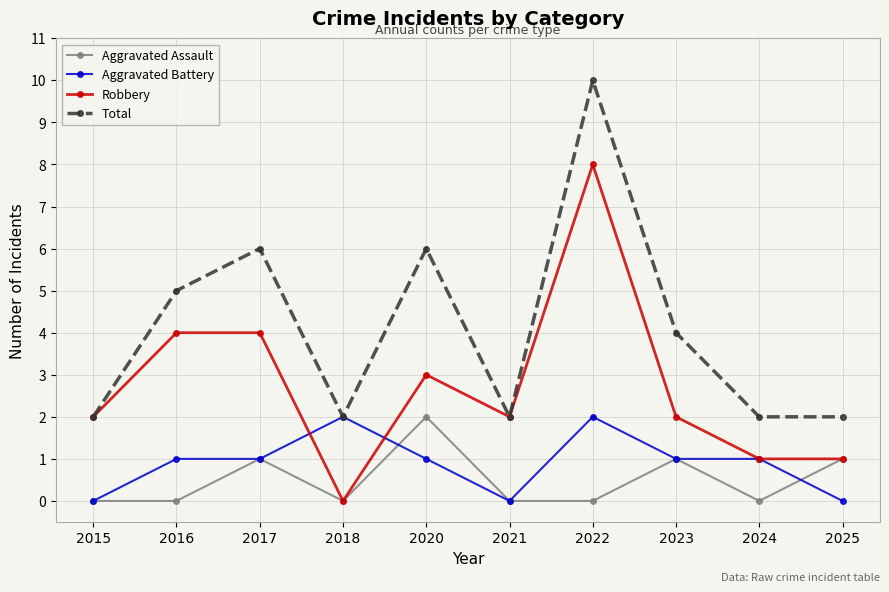

Reading left to right, list all the values displayed in this chart.

Aggravated Assault: 2015=0	2016=0	2017=1	2018=0	2020=2	2021=0	2022=0	2023=1	2024=0	2025=1
Aggravated Battery: 2015=0	2016=1	2017=1	2018=2	2020=1	2021=0	2022=2	2023=1	2024=1	2025=0
Robbery: 2015=2	2016=4	2017=4	2018=0	2020=3	2021=2	2022=8	2023=2	2024=1	2025=1
Total: 2015=2	2016=5	2017=6	2018=2	2020=6	2021=2	2022=10	2023=4	2024=2	2025=2